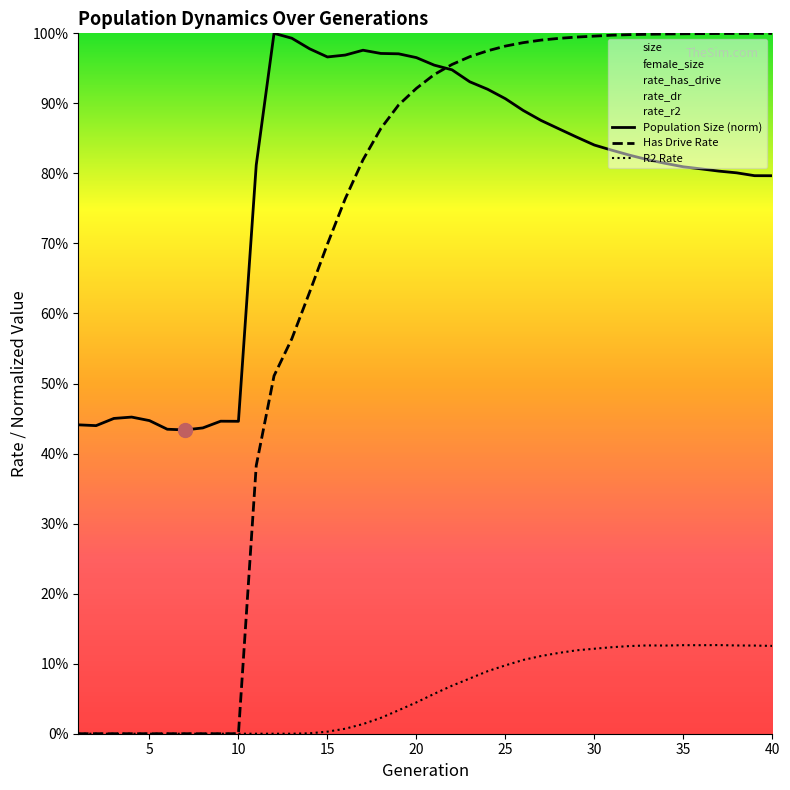

Which series ends up on top after the final intersection of Has Drive Rate and Population Size (norm)?

Has Drive Rate